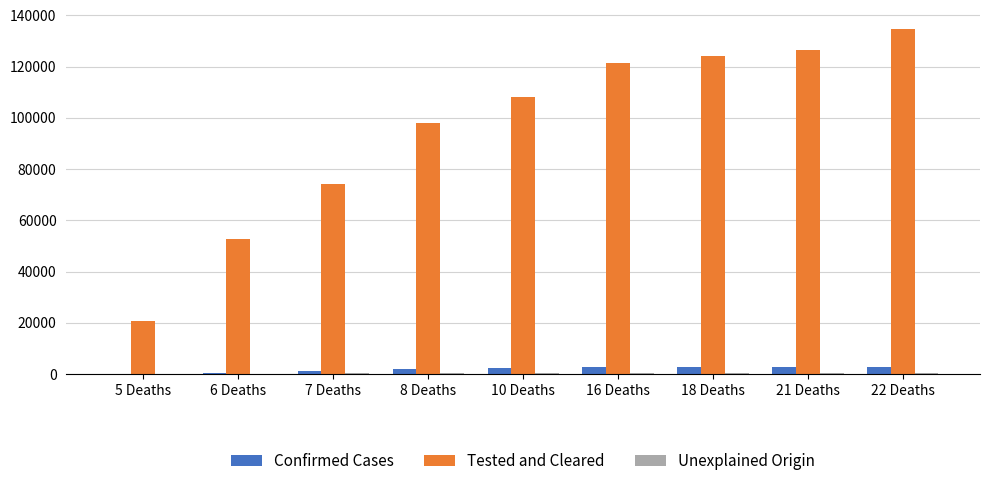

What is the greatest value displayed?

134619